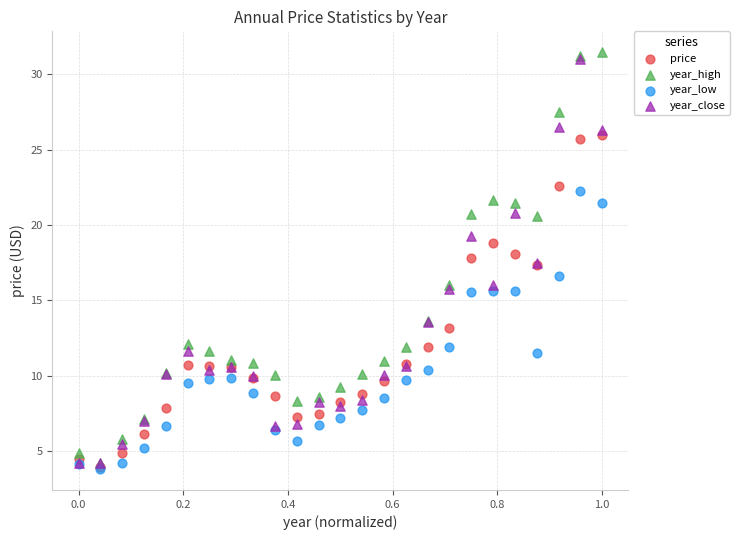

What are all the series names shown in the legend?

price, year_high, year_low, year_close